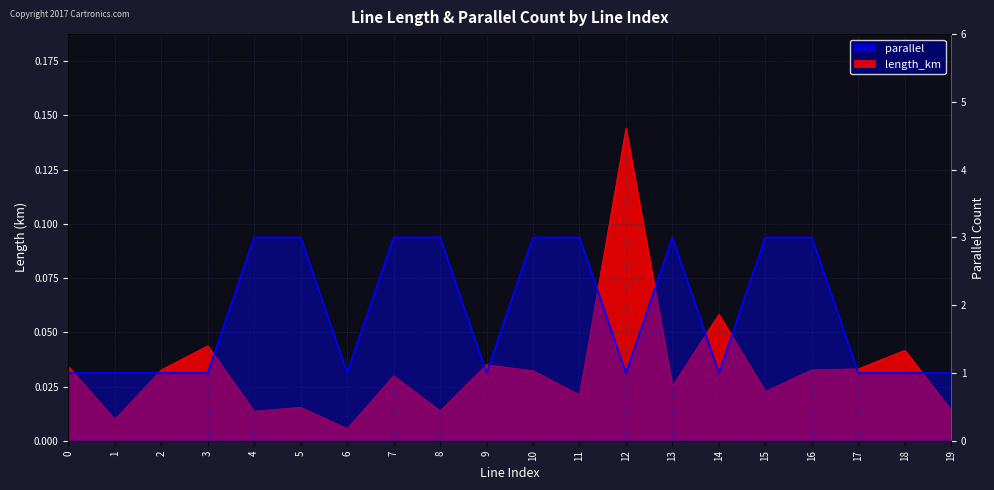

Which series has the largest range (max minus min)?

parallel